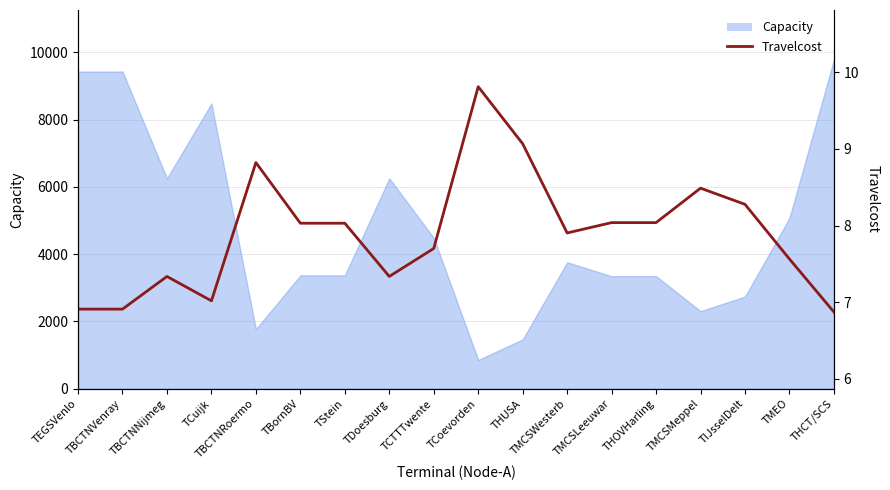

Is it true that the value at TMCSLeeuwar is 8.0?

True